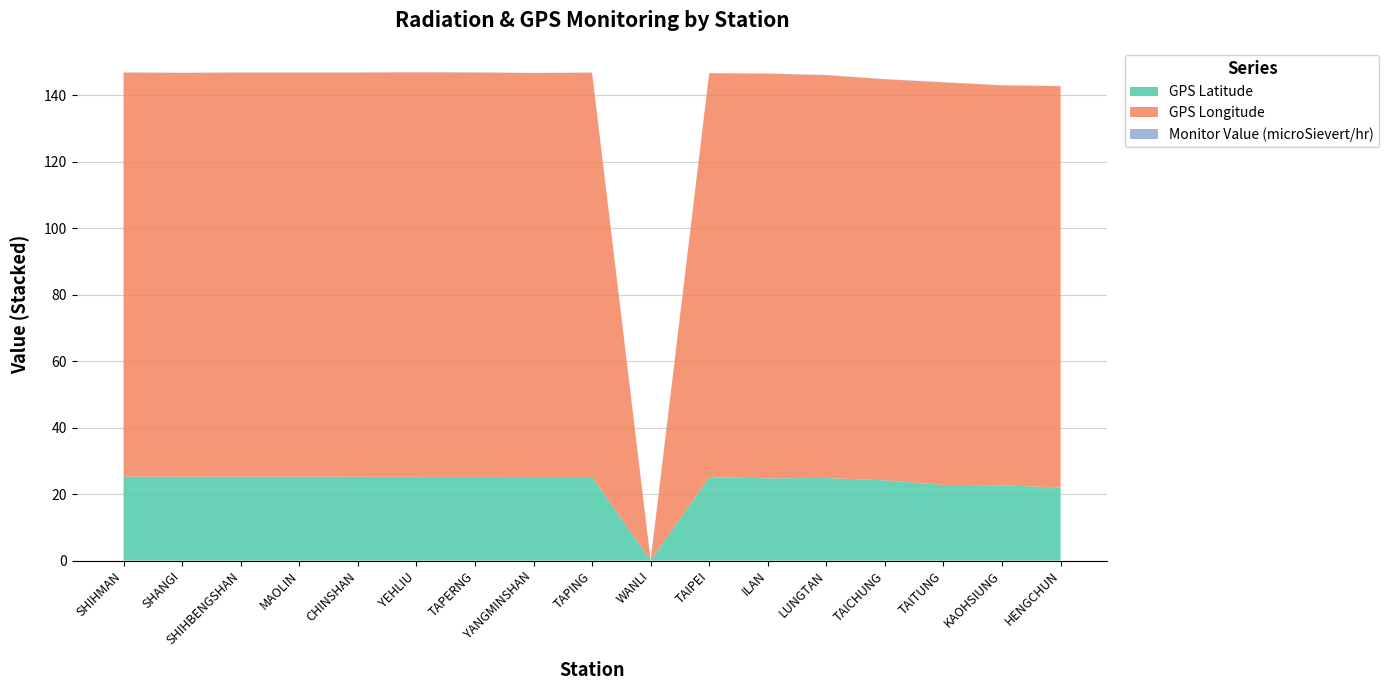

Reading right to left, list all the values displayed in this chart.

GPS Latitude: 22.0	22.6	22.8	24.1	24.8	24.8	25.1	0.0	25.2	25.2	25.2	25.2	25.2	25.3	25.3	25.2	25.3
GPS Longitude: 120.8	120.3	121.2	120.7	121.2	121.8	121.6	0.0	121.6	121.5	121.7	121.7	121.6	121.6	121.6	121.5	121.6
Monitor Value (microSievert/hr): 0.1	0.1	0.1	0.1	0.1	0.1	0.1	0.1	0.1	0.1	0.1	0.1	0.0	0.1	0.1	0.1	0.1